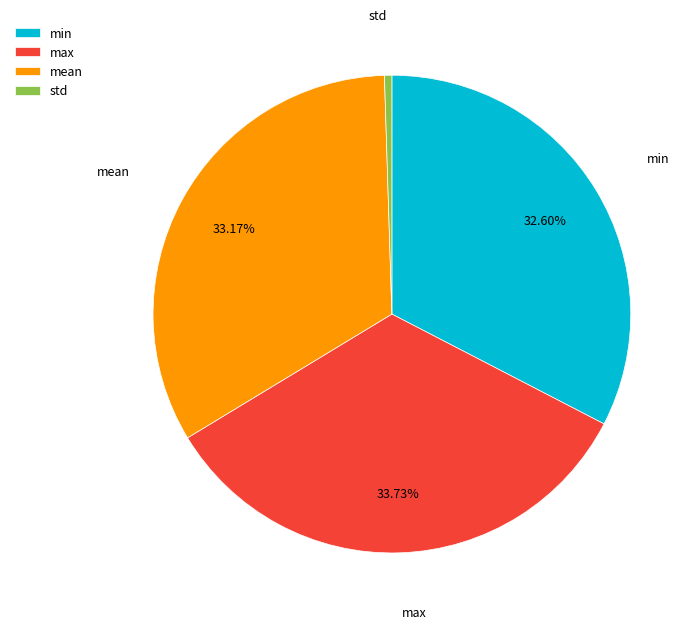

To the nearest percent, what is the difference between the min and std slice percentages?

32%